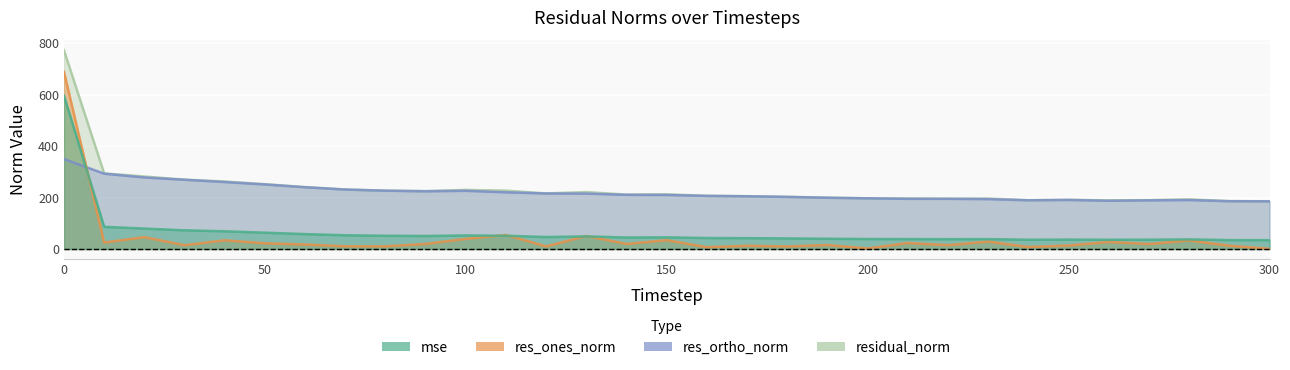

At which label is residual_norm closest to 478?

10